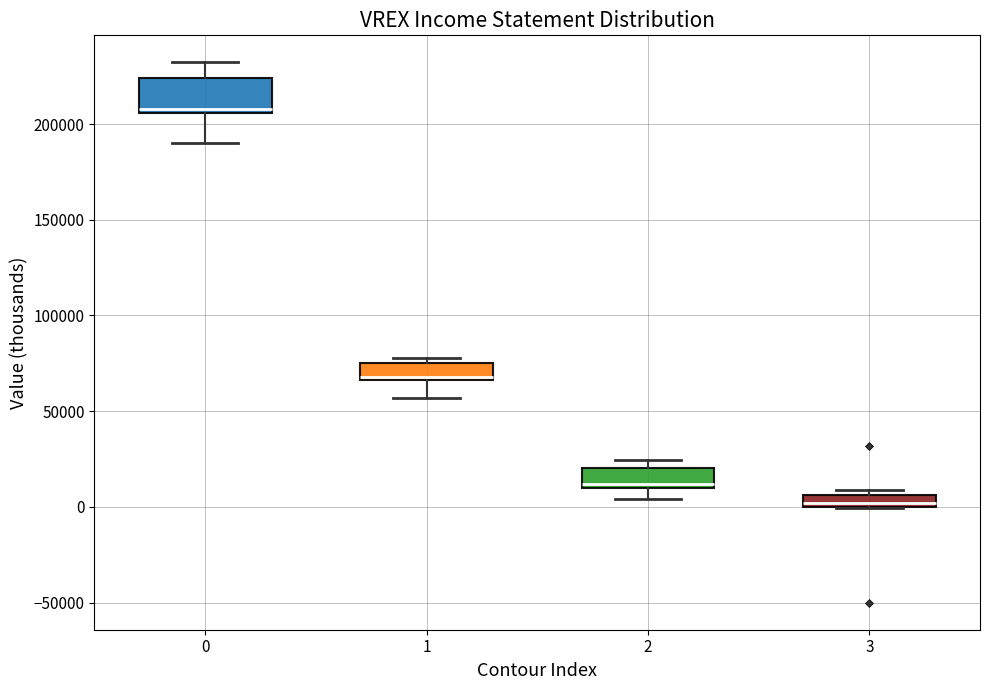

Where does the lower whisker of the box at x = 1 end on the y-axis? The values are not printed on the chart, so give them approximately, as read against the axis.

55000